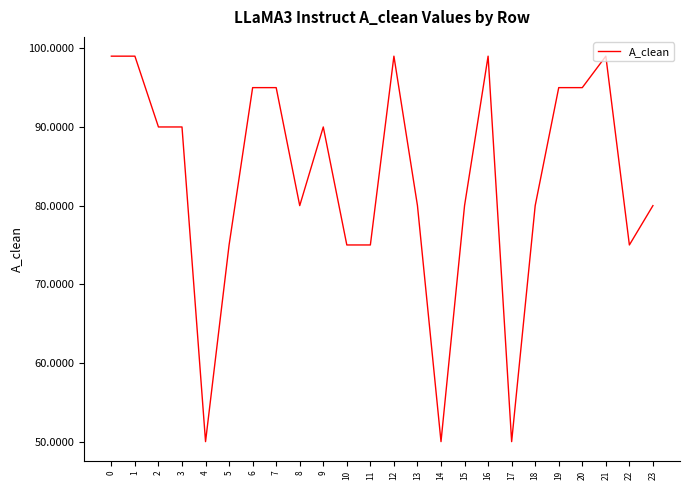

The value at 1 is 99. True or false?

True